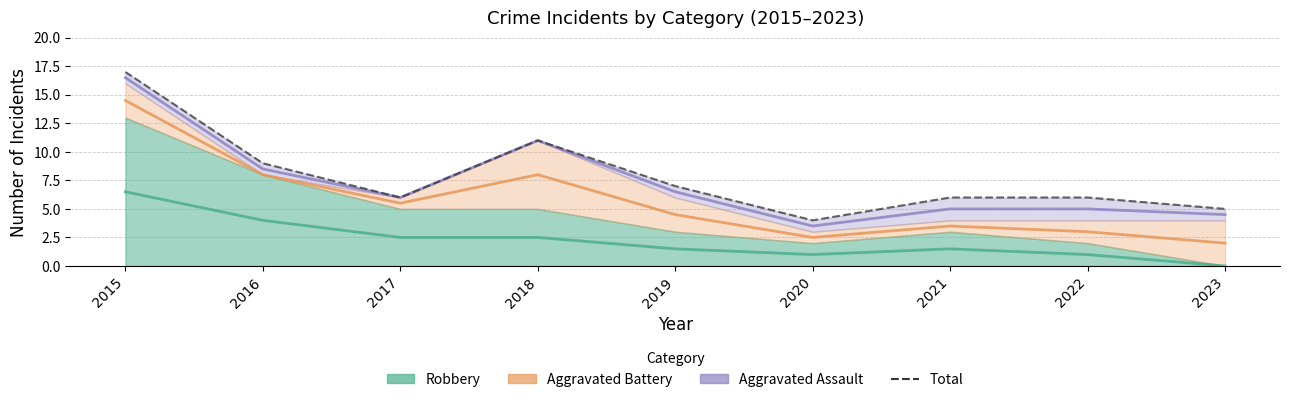

Which series changed the most between 2015 and 2018?

Aggravated Battery